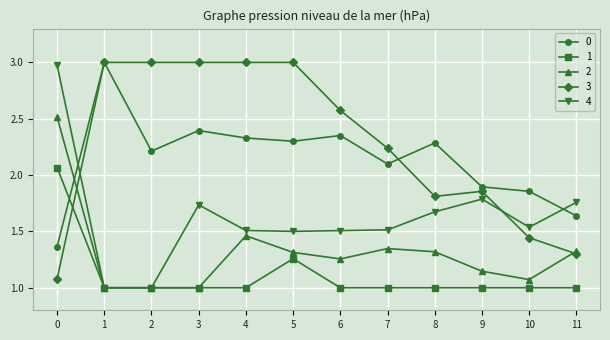

True or false: 4 has a value of 1.5 at 7.

True